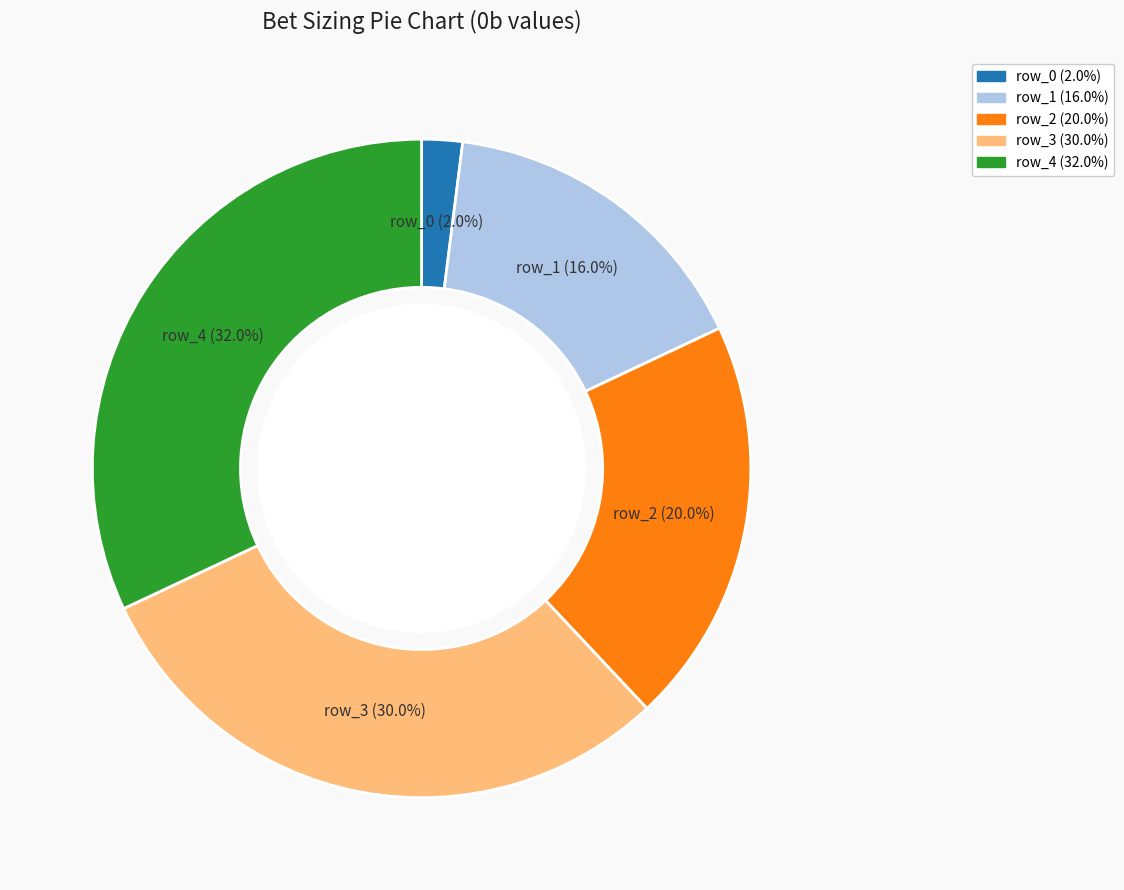

To the nearest percent, what is the combined percentage of row_1 and row_3?

46%